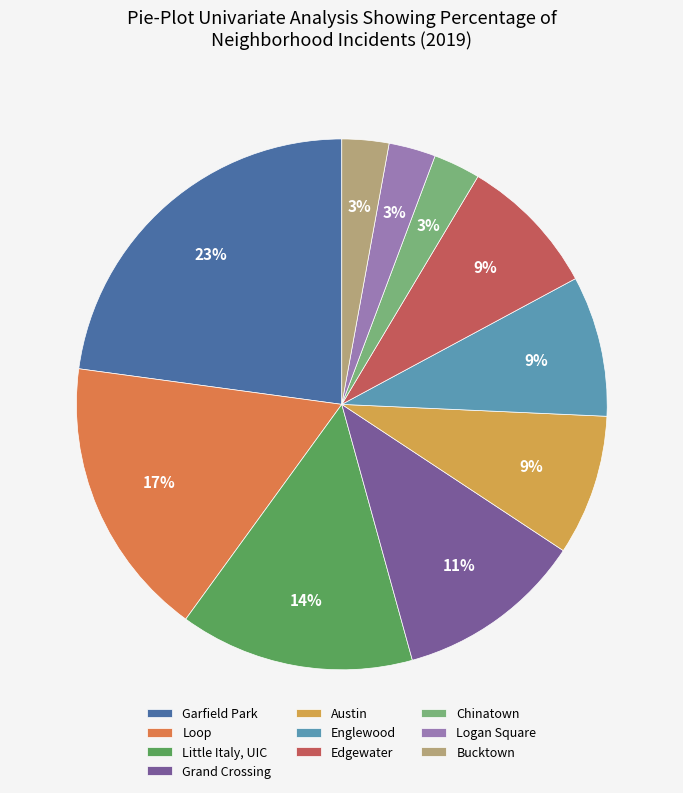

Is the sum of Englewood and Garfield Park greater than half?

No